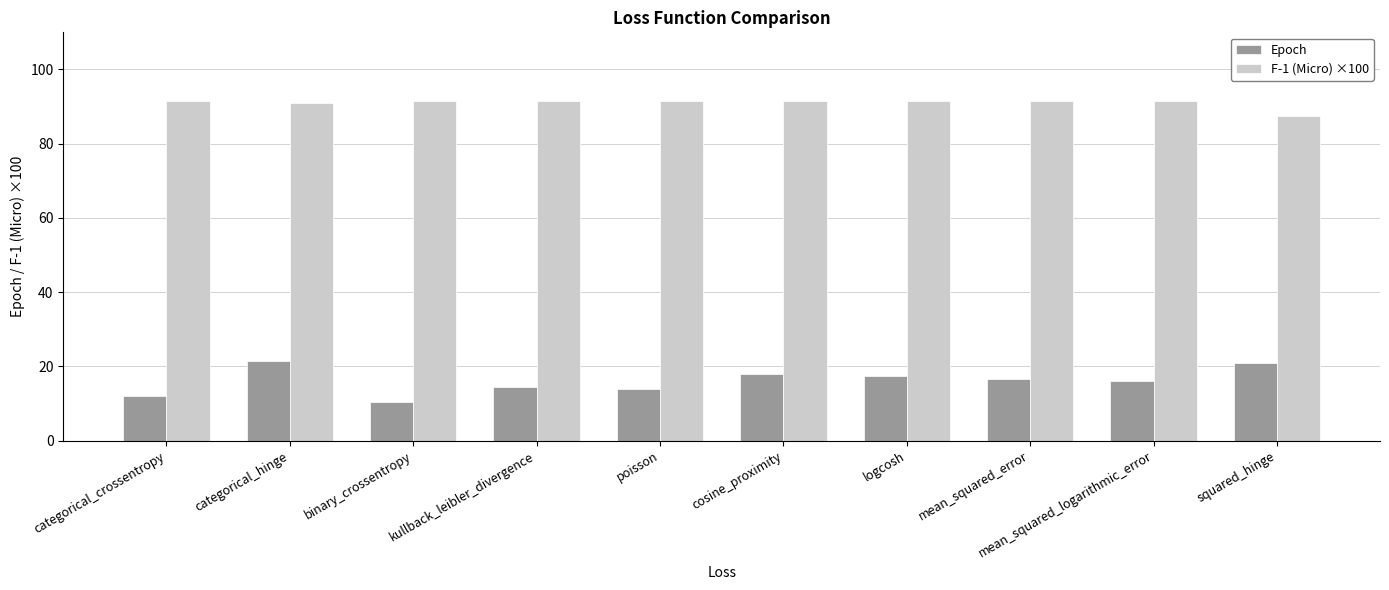

What position from the left is kullback_leibler_divergence?

4